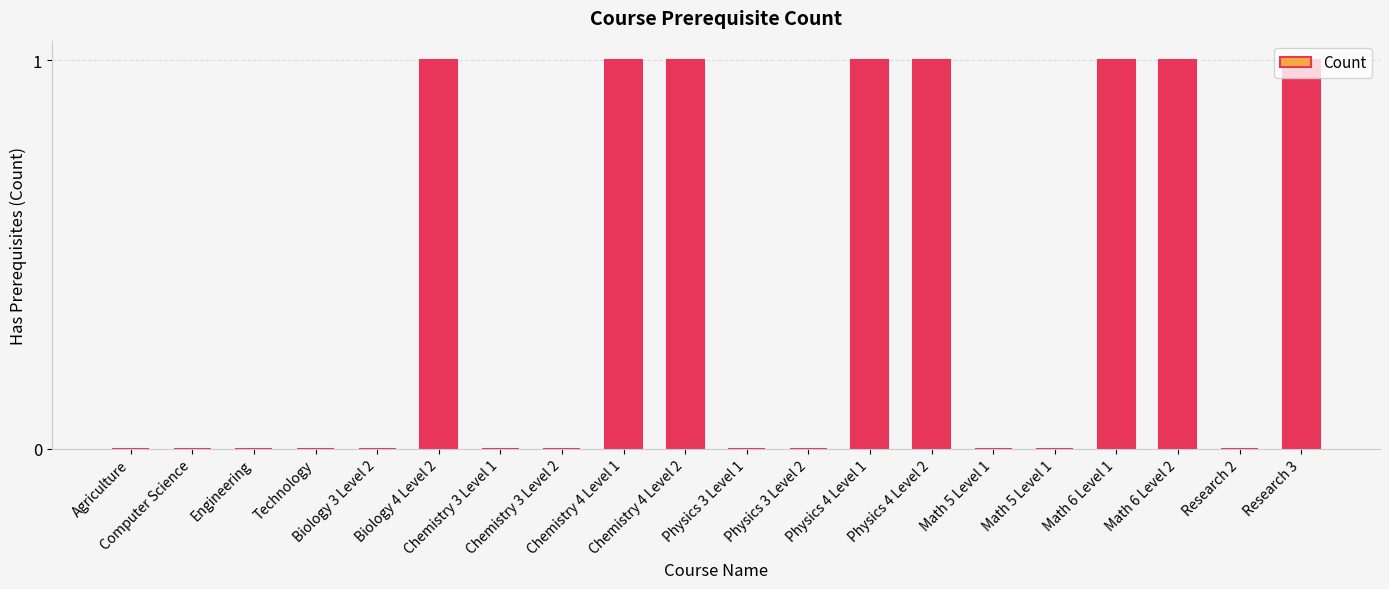

True or false: the data shows 0 at Chemistry 4 Level 1.

False